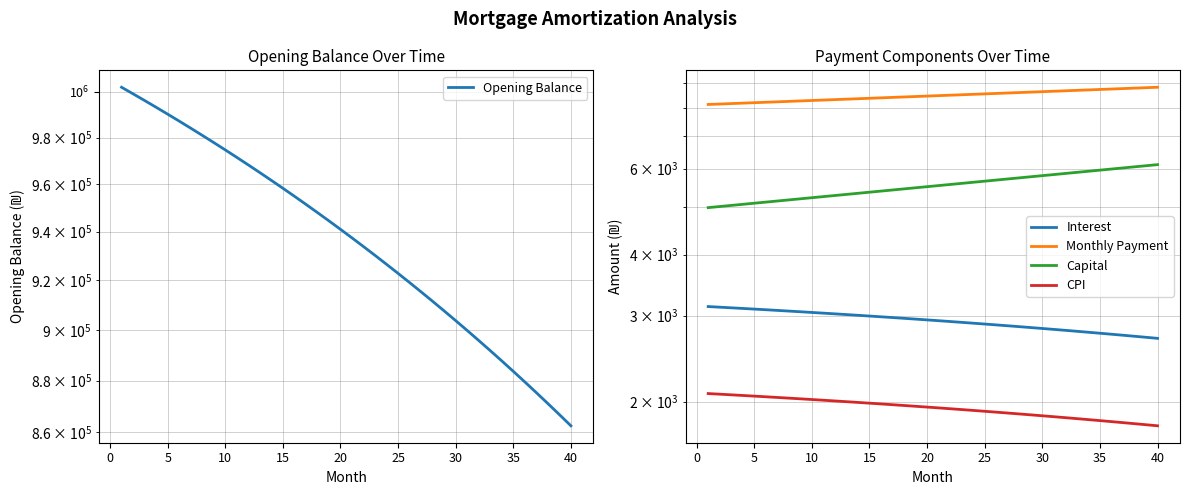

At how many categories does at least one series exceed 10930?

40